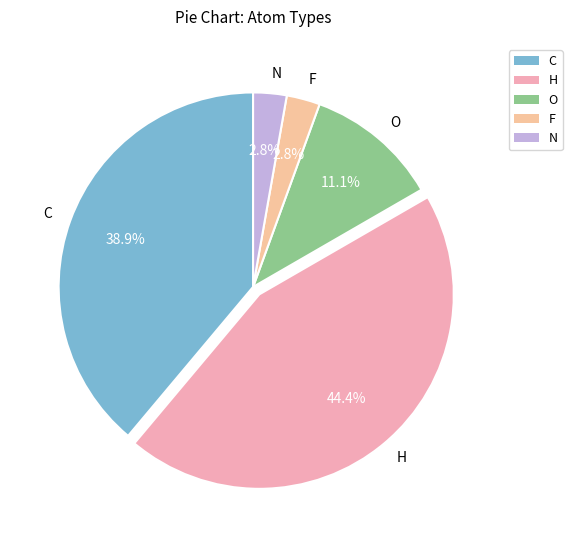

Count the number of slices in the pie.

5